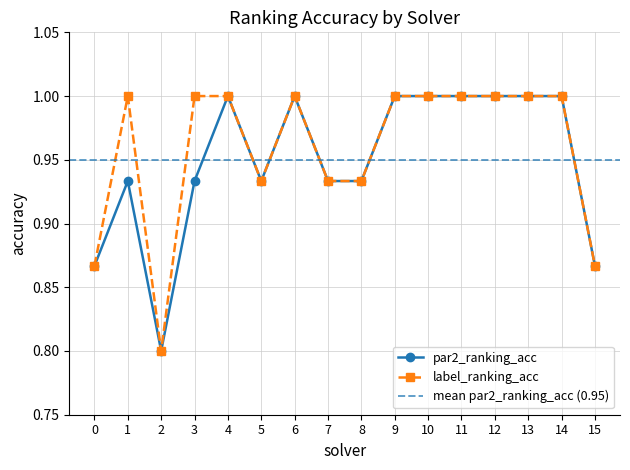

Rank the series by their maximum value, from highest to lowest.

par2_ranking_acc, label_ranking_acc